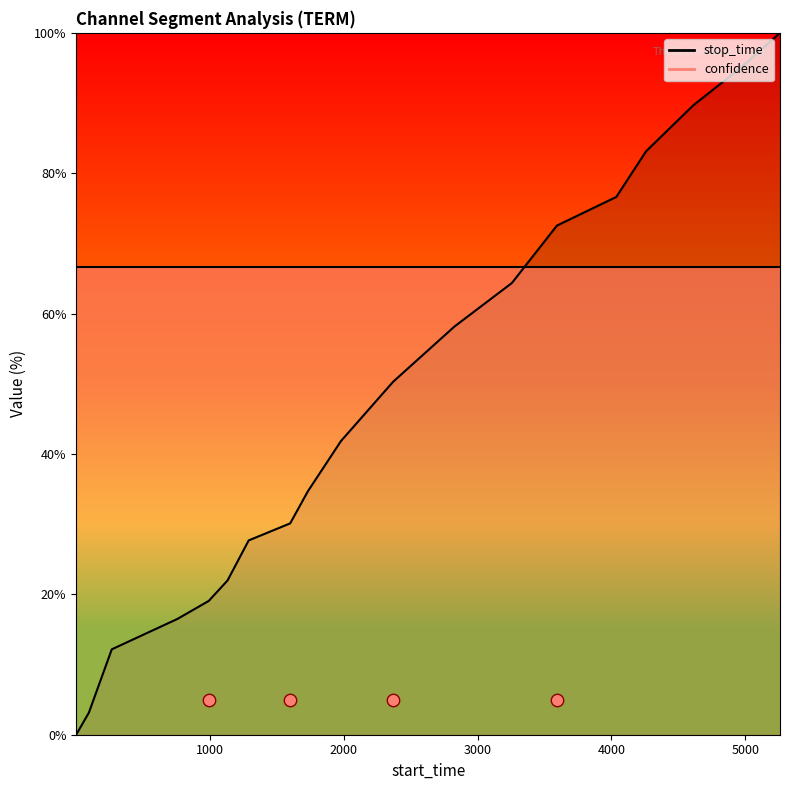

What is the change in value from 96 to 4968?

+91.9